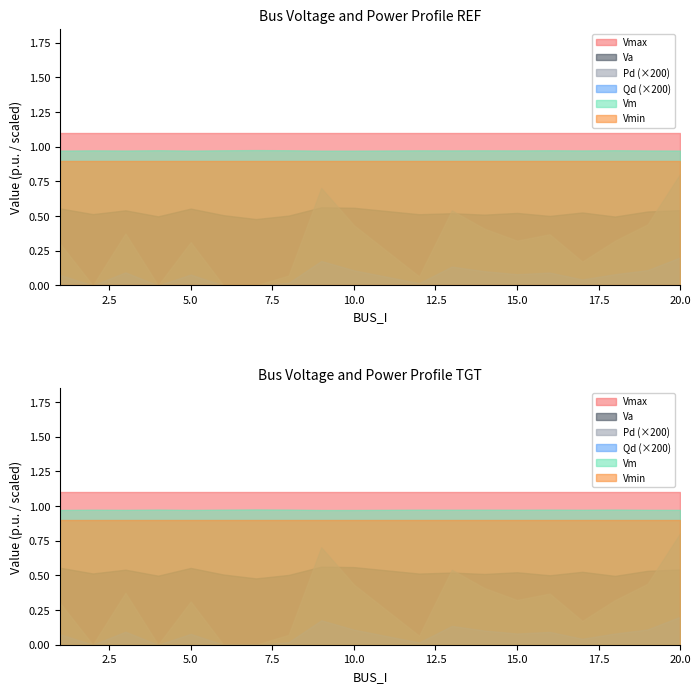

The Qd series shows 0.0 at 15. True or false?

True